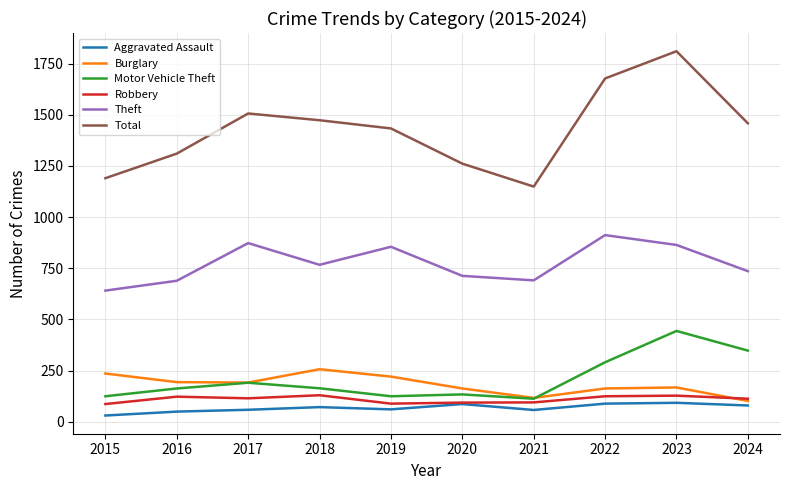

The value of Burglary at 2020 is 95. True or false?

False